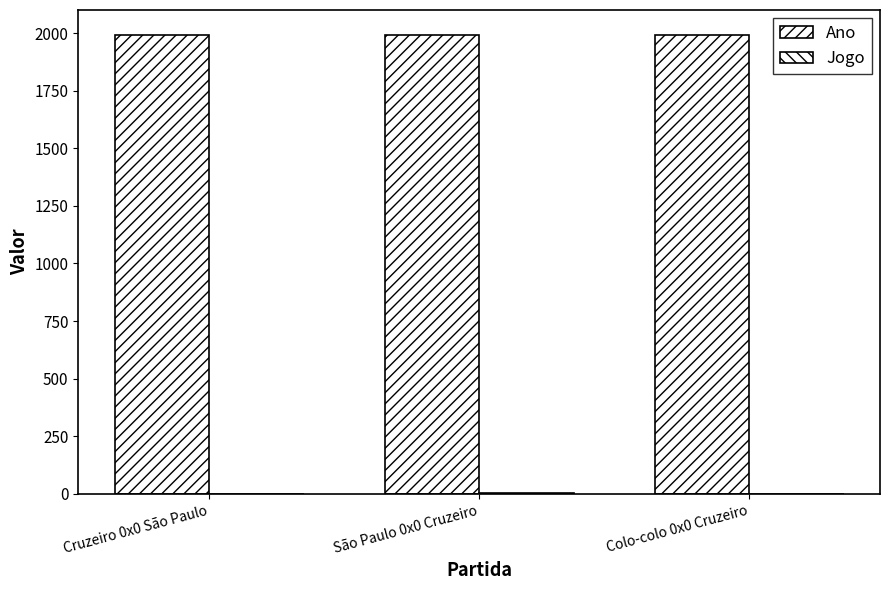

Reading left to right, transcribe all the data shown in this chart.

Ano: 1993	1993	1992
Jogo: 1	2	1